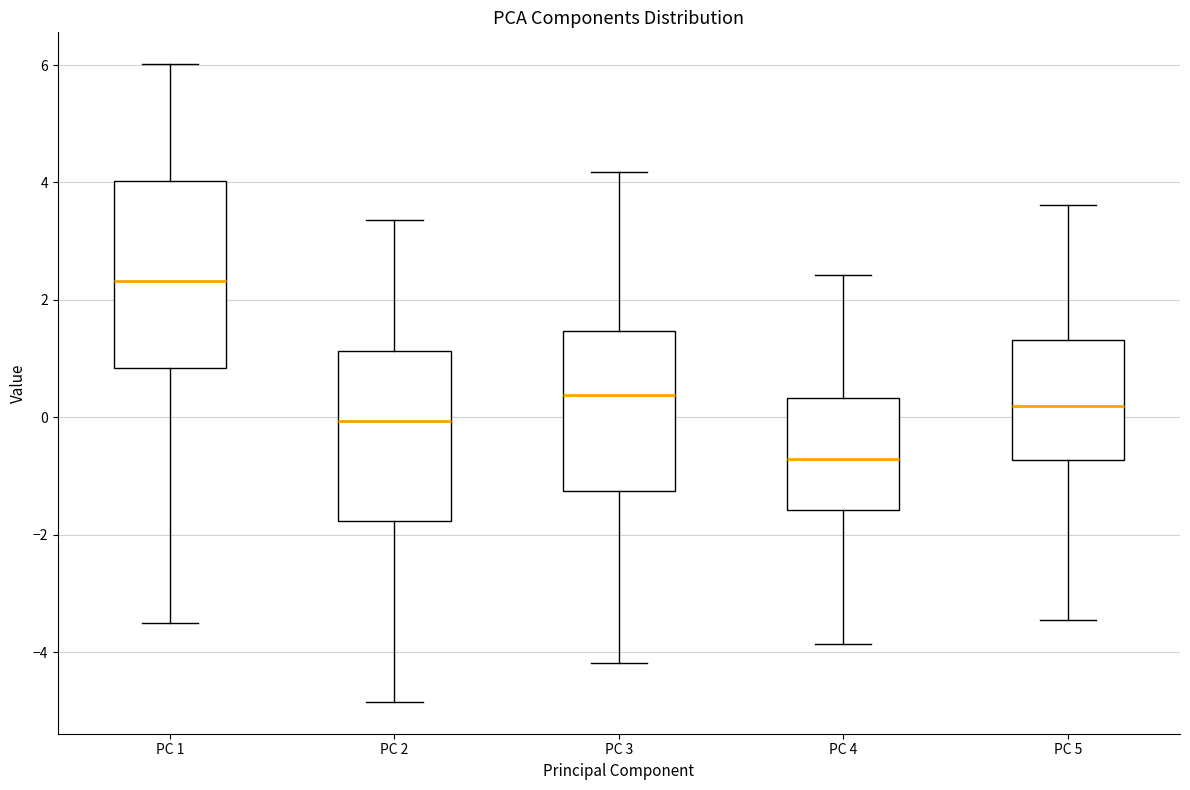

Which box has the lowest median line?

PC 4